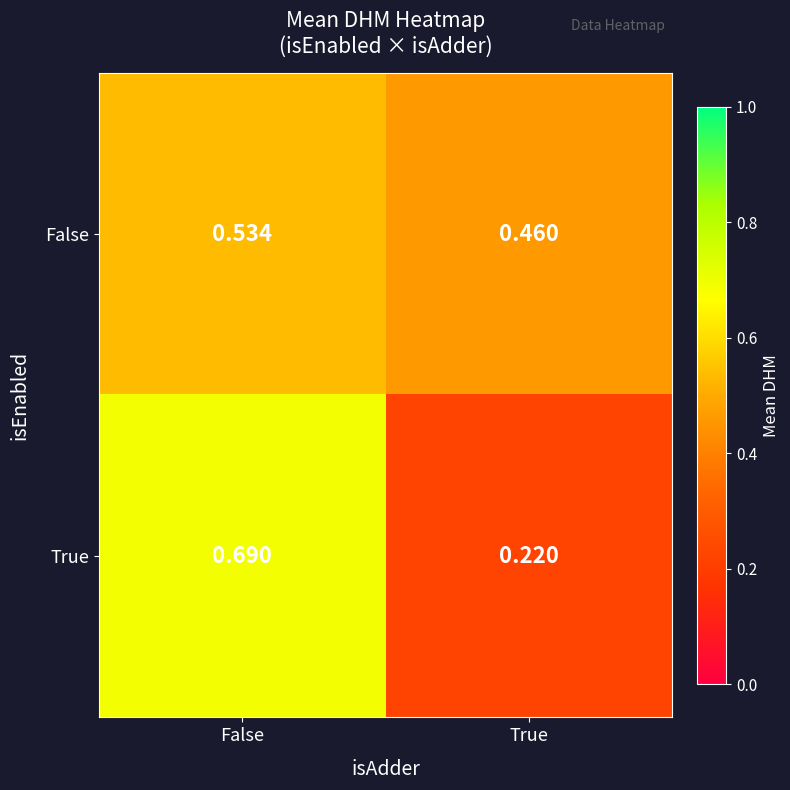

At True, list the series in order from largest to smallest.

False, True